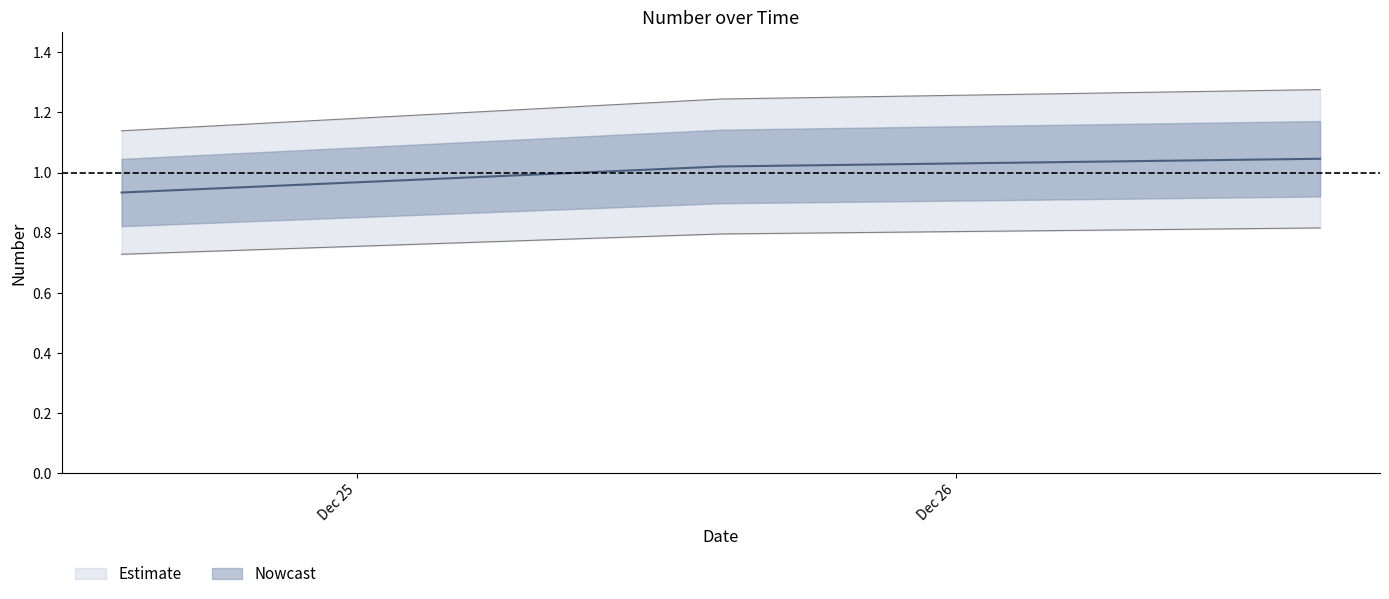

How many data points does each series have?

3